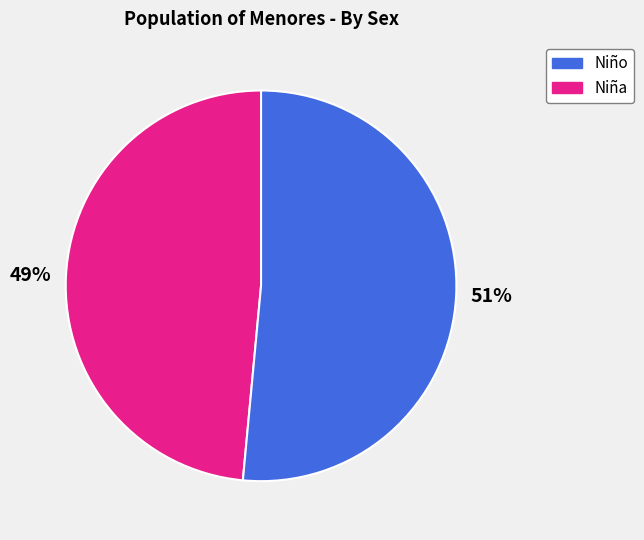

Is there any slice that represents more than half of the pie?

Yes